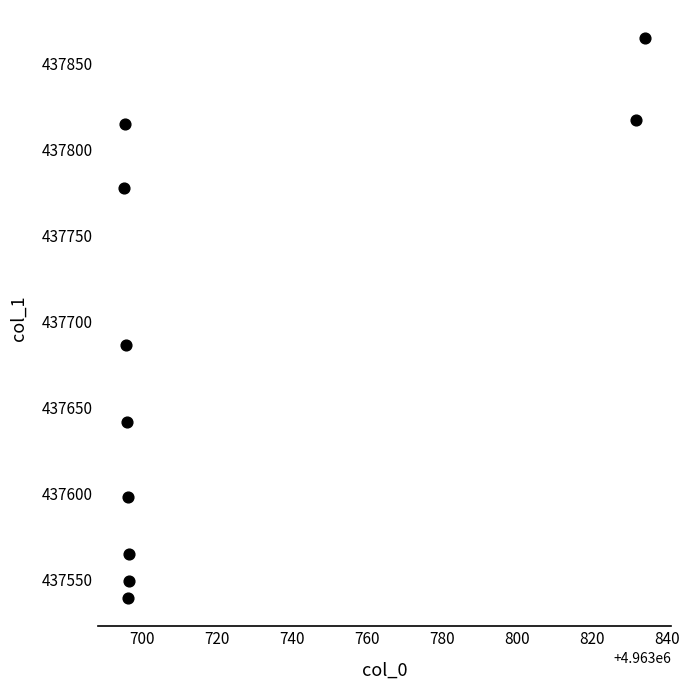

What Y value in the scatter plot is closest to 437702?

437686.4